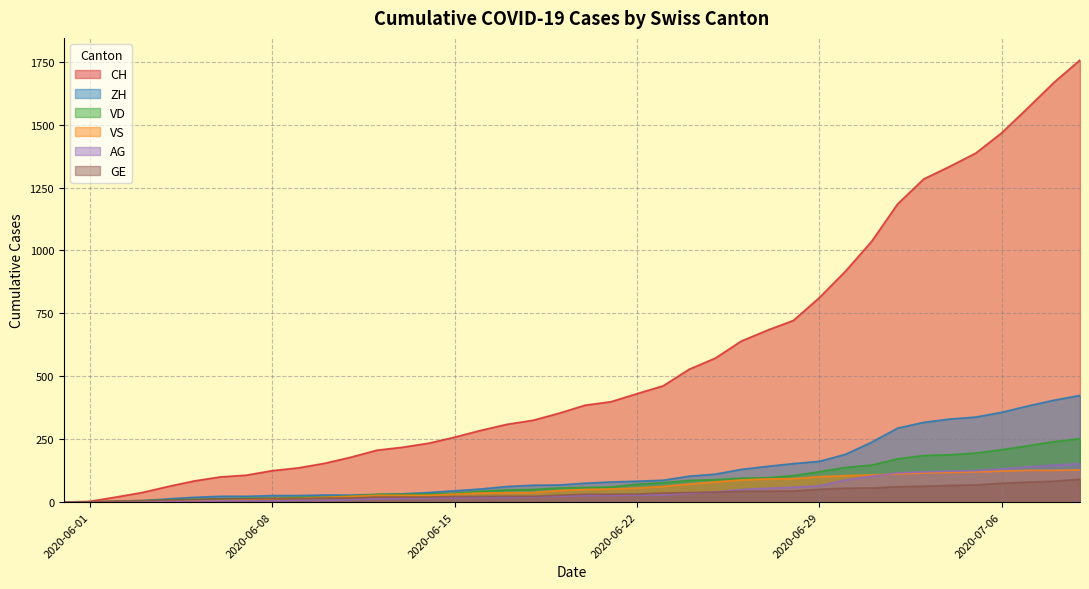

How many lines are shown in the chart?

6